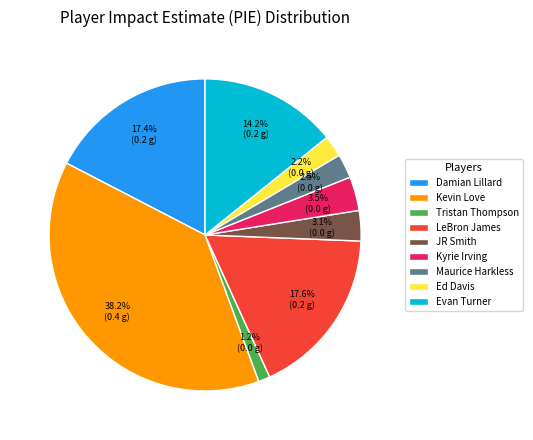

Which category has the smallest portion of the pie?

Tristan Thompson